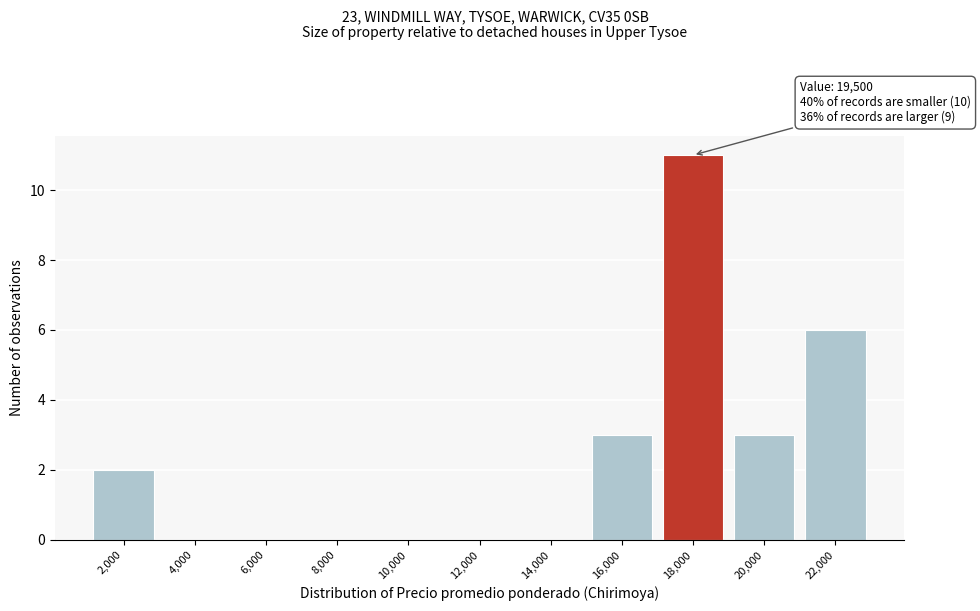

Reading right to left, transcribe all the data shown in this chart.

22,000=6	20,000=3	18,000=11	16,000=3	14,000=0	12,000=0	10,000=0	8,000=0	6,000=0	4,000=0	2,000=2